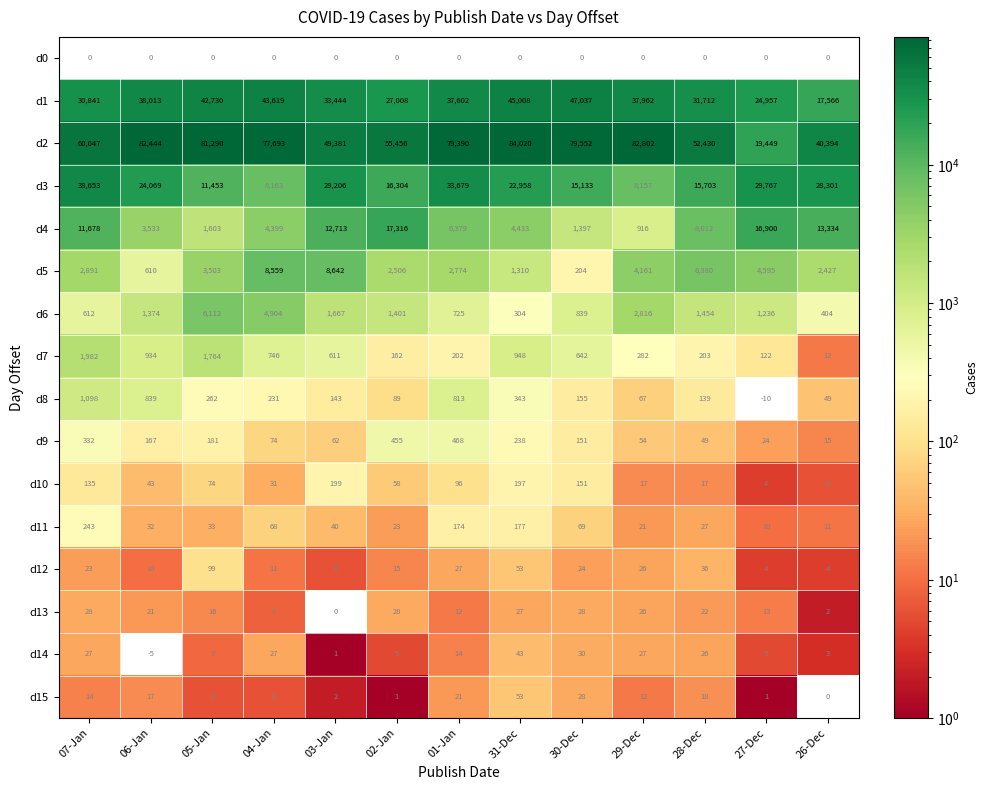

Where does the d9 series first go above 151?

07-Jan